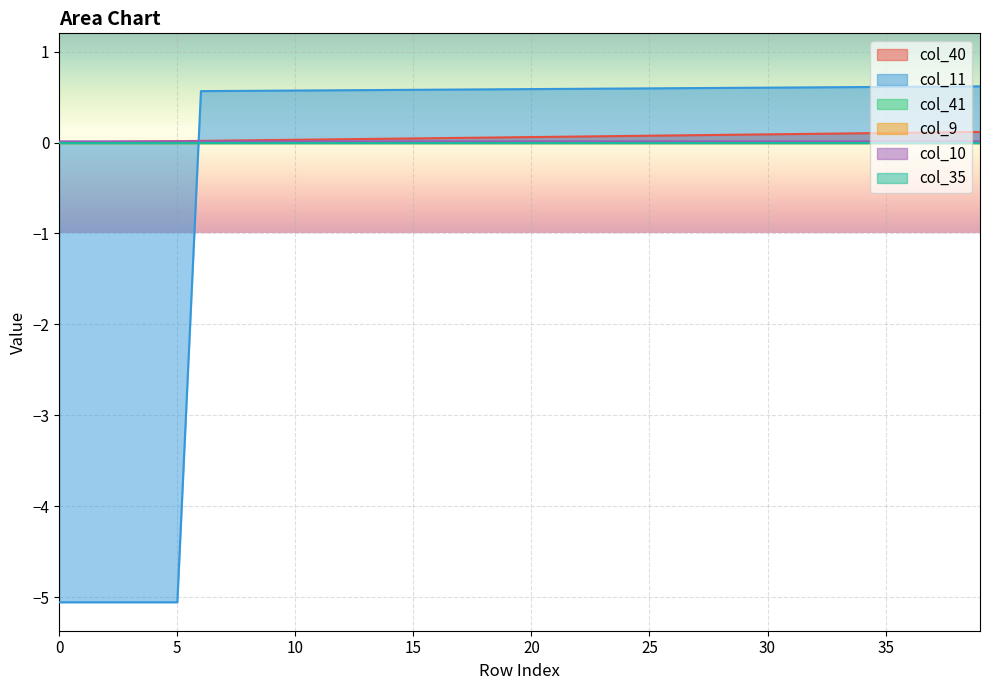

How many positive values does the col_11 series have?

34